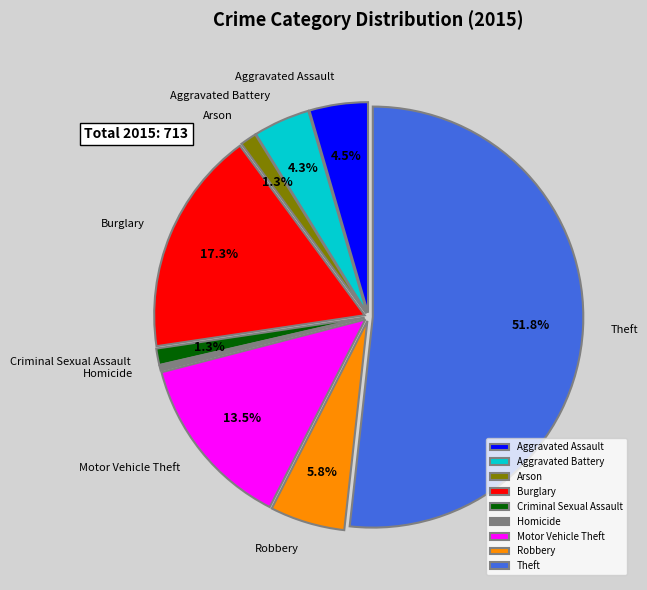

Which slice is the largest?

Theft